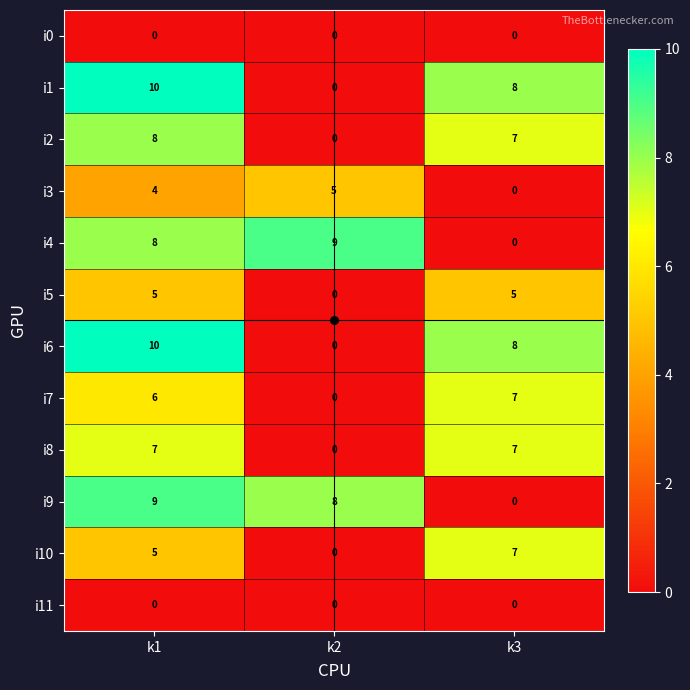

What is the sum of the i8 values at k3 and k1?

14